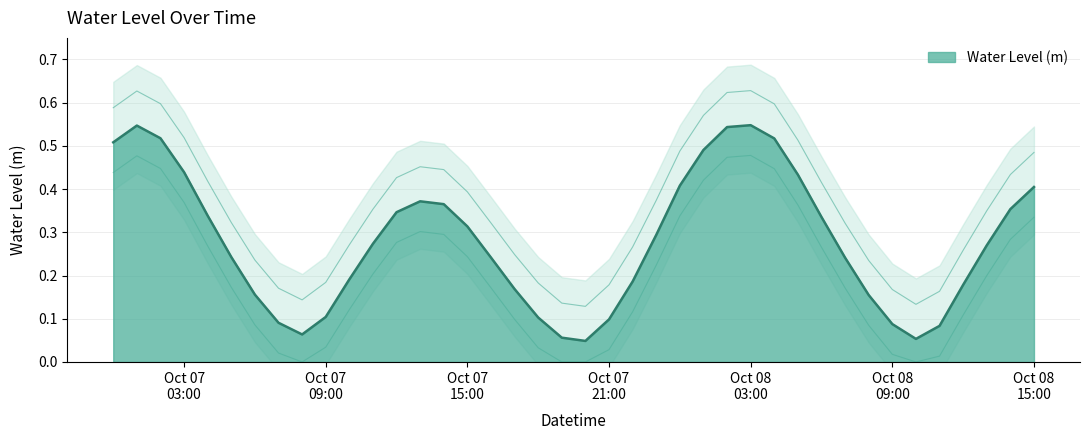

True or false: the data shows 0.3 at 2023-10-08 13:00:00.

True